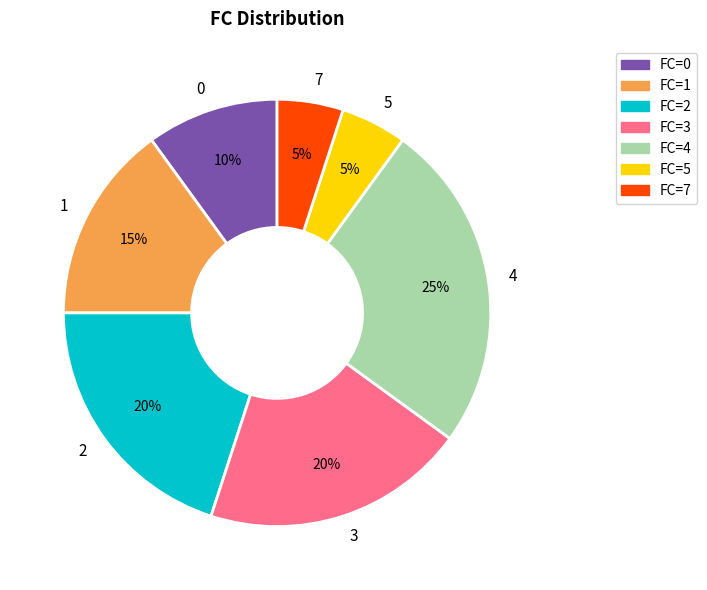

To the nearest percent, what portion does FC=2 represent?

20%